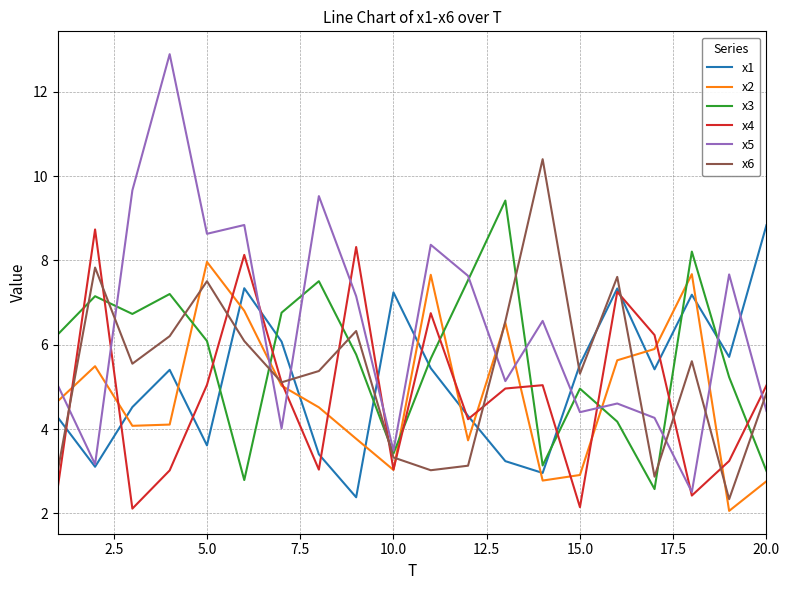

How many interior local peaks does the x5 series have?

7